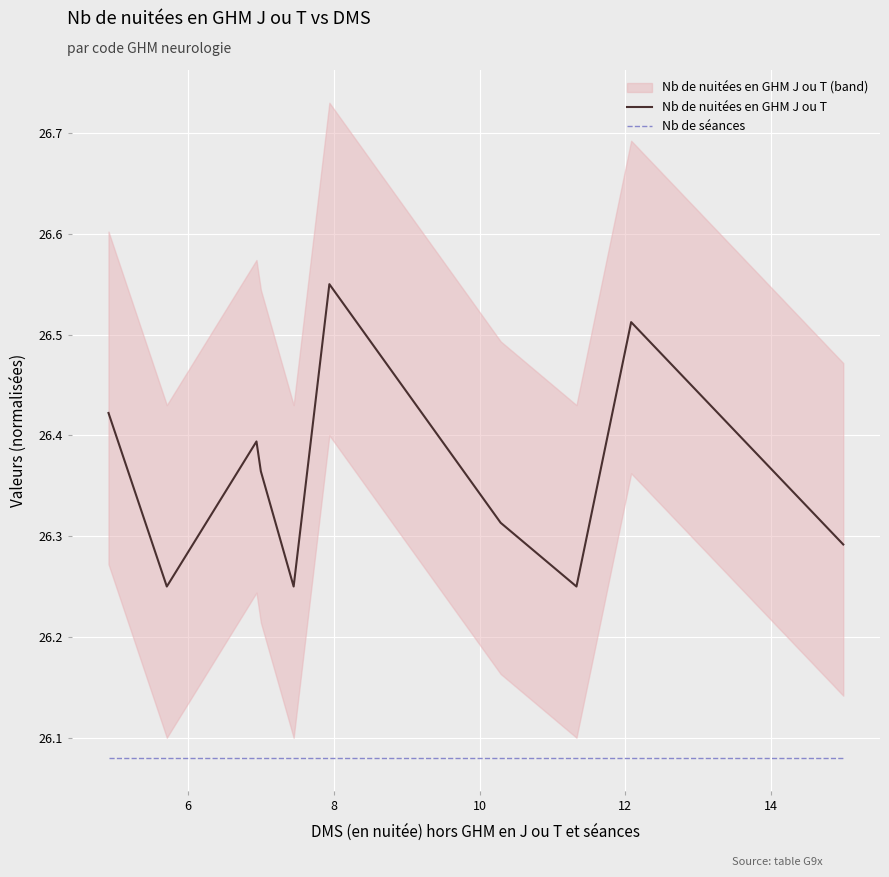

True or false: Nb de séances and Nb de nuitées en GHM J ou T cross at least once.

False